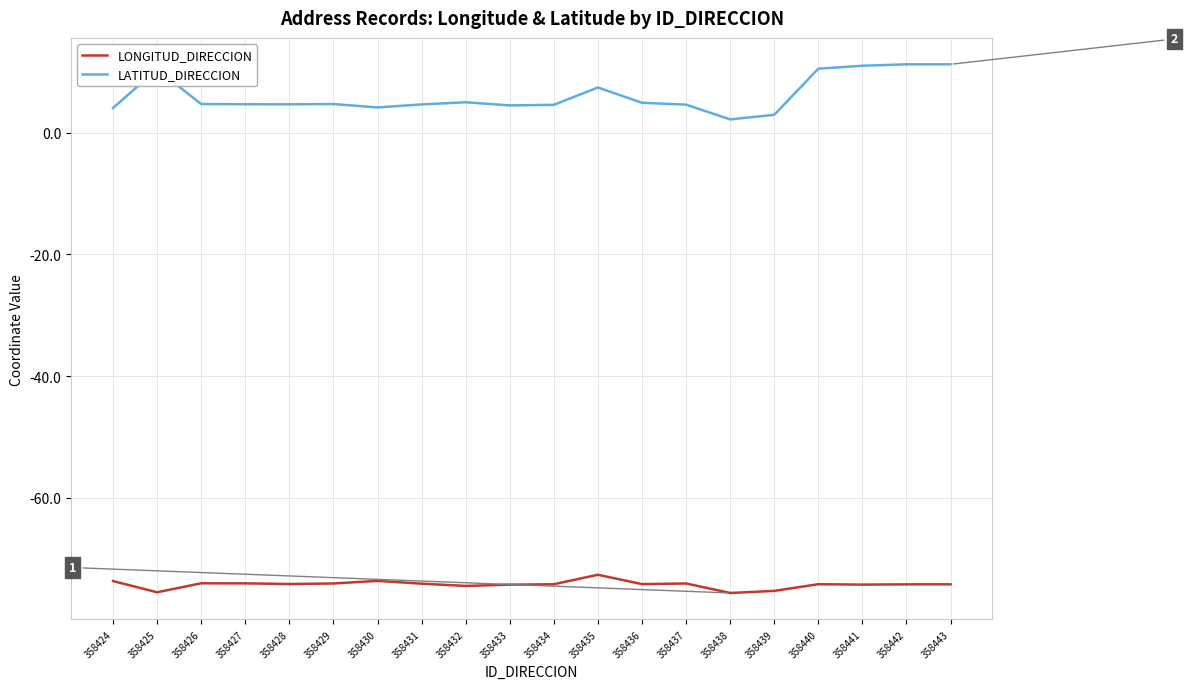

True or false: LONGITUD_DIRECCION has a value of -73.7 at 358424.

True